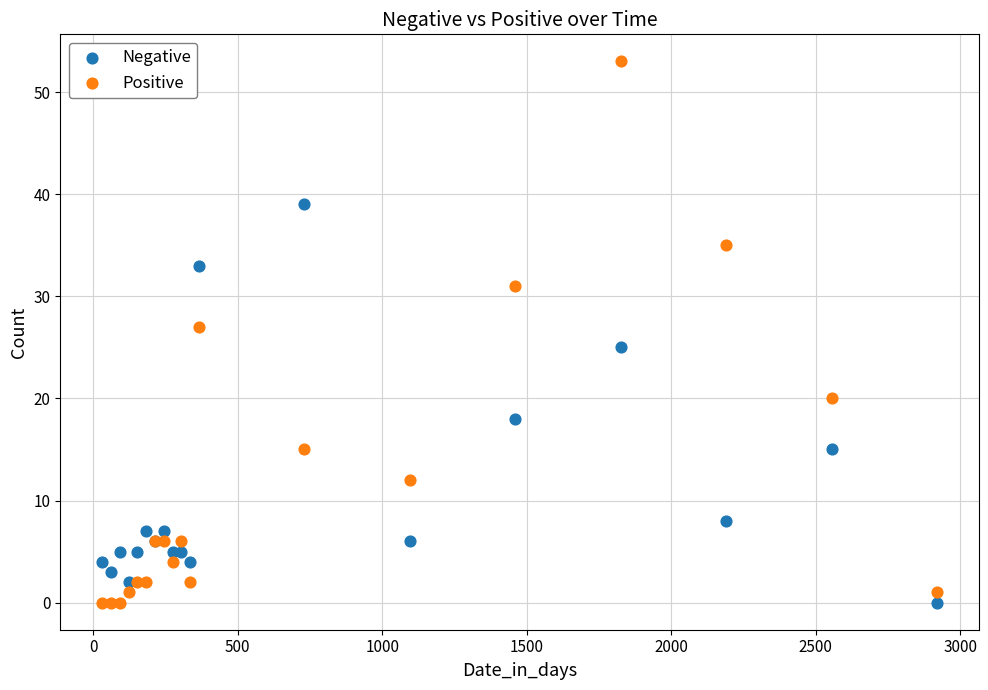

Which series reaches the maximum Y coordinate?

Positive